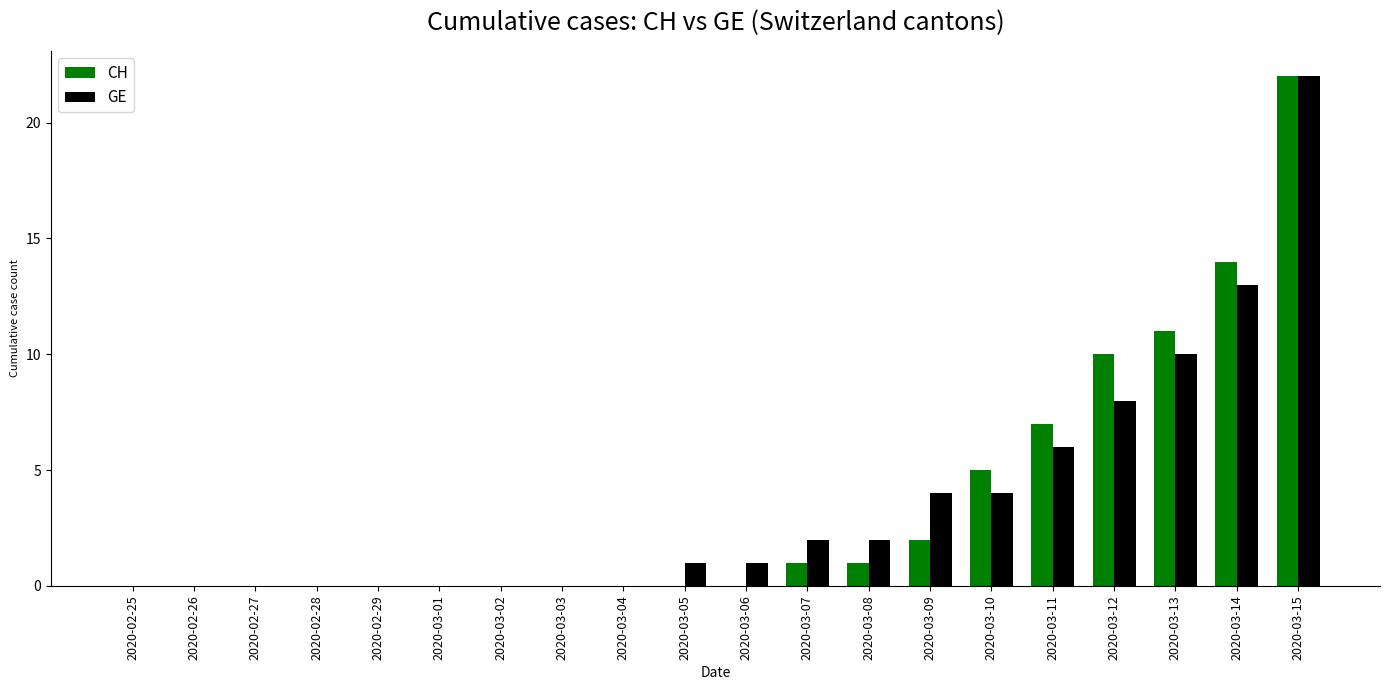

What is the sum of all CH values?

73